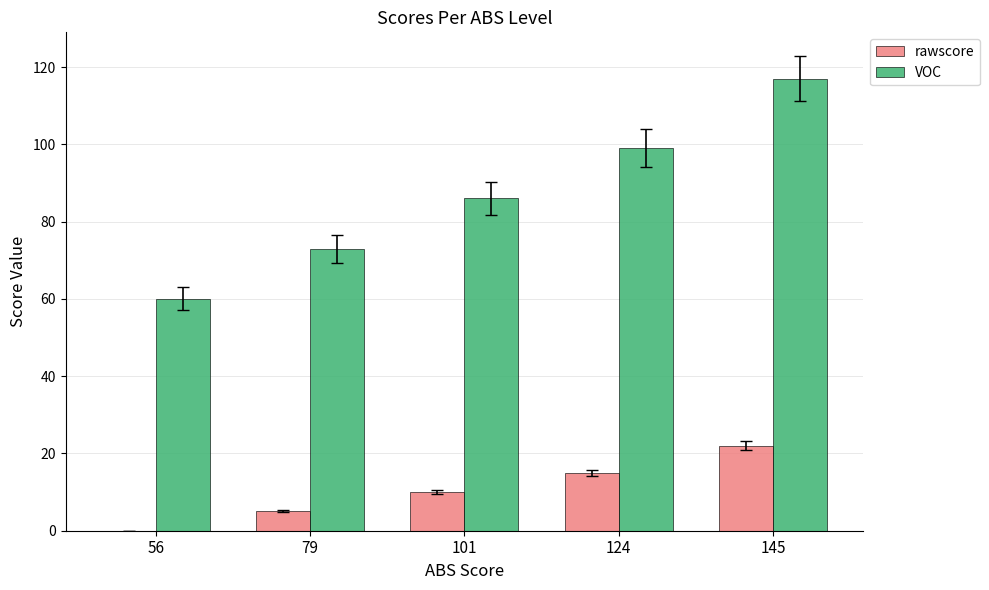

Count the rawscore values in the range 5 to 15.

3